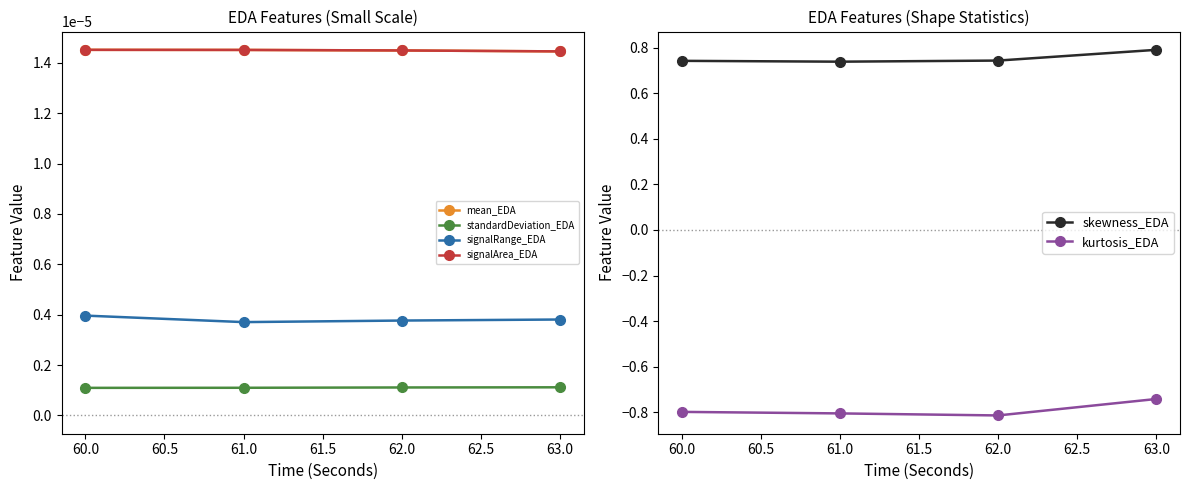

Where is kurtosis_EDA nearest to the value 0?

63.0